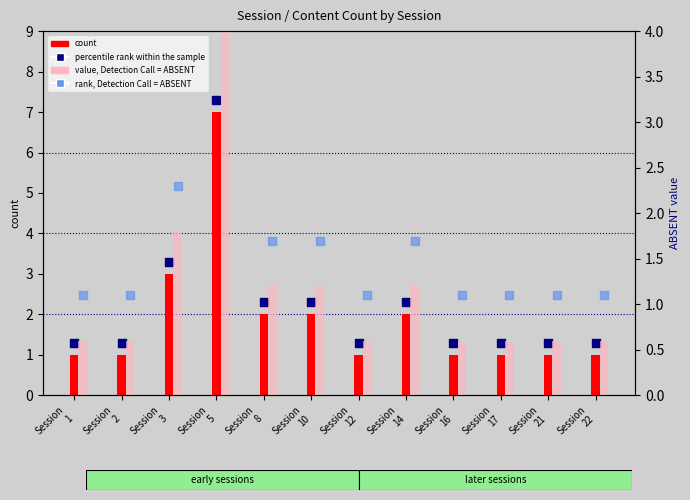

At how many categories does at least one series exceed 7?

1